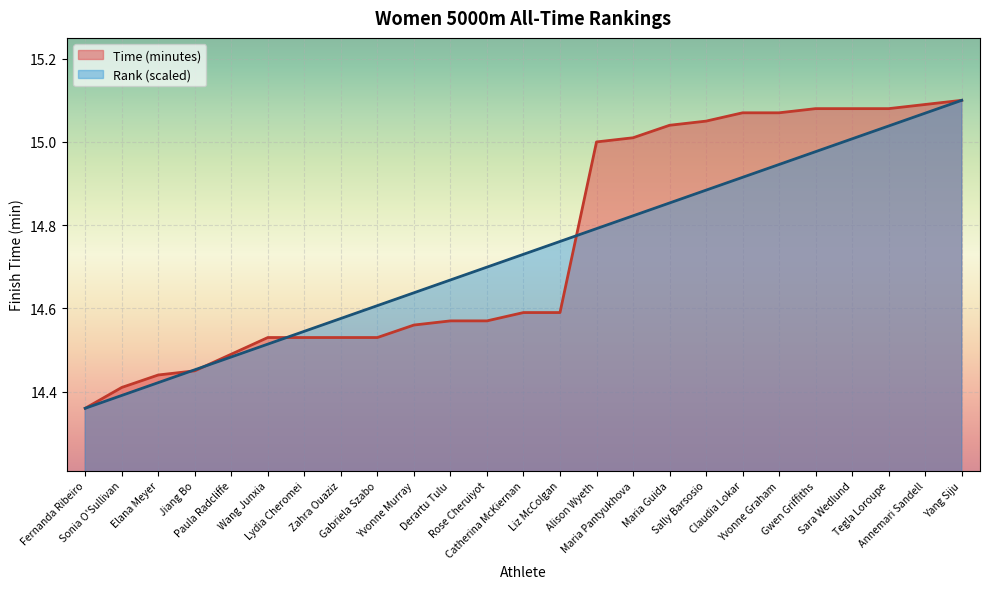

At which label does Rank reach its minimum?

Fernanda Ribeiro